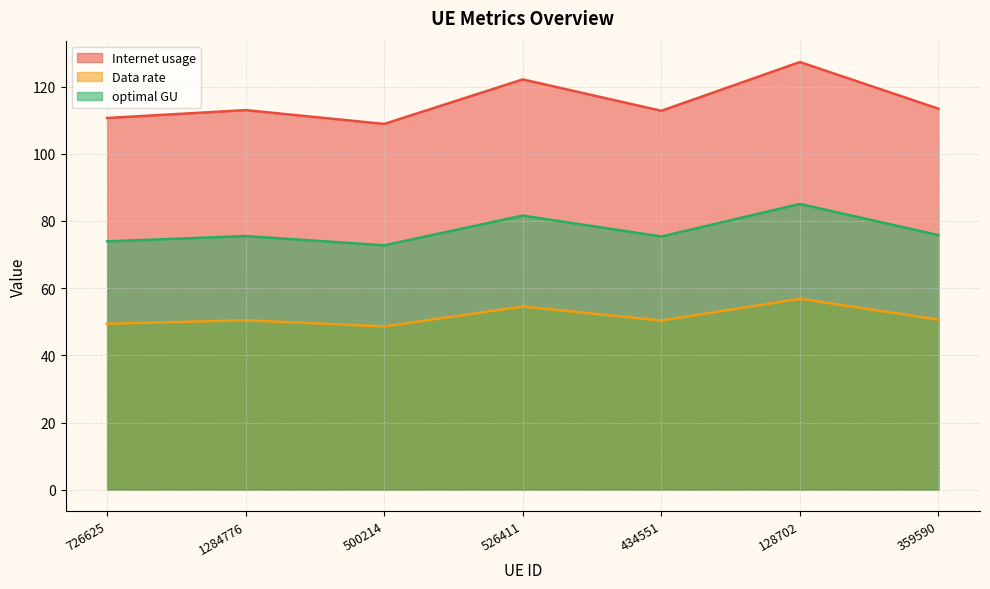

What is the label of the 5th point from the right?

500214